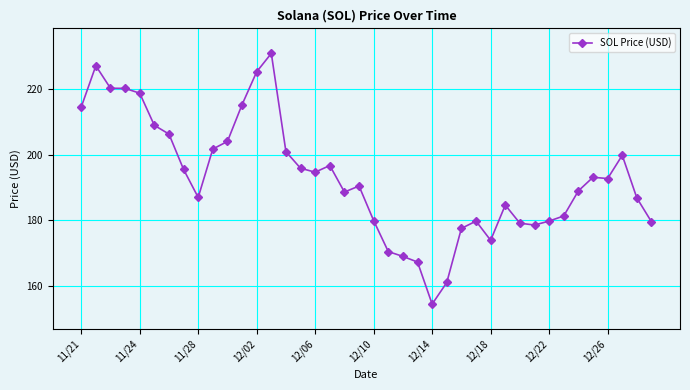

What is the sum of all values?

7720.9